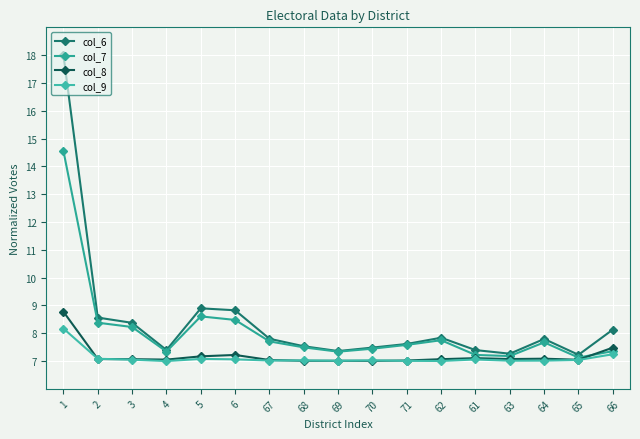

What is the sum of the col_8 values at 3 and 68?

14.1